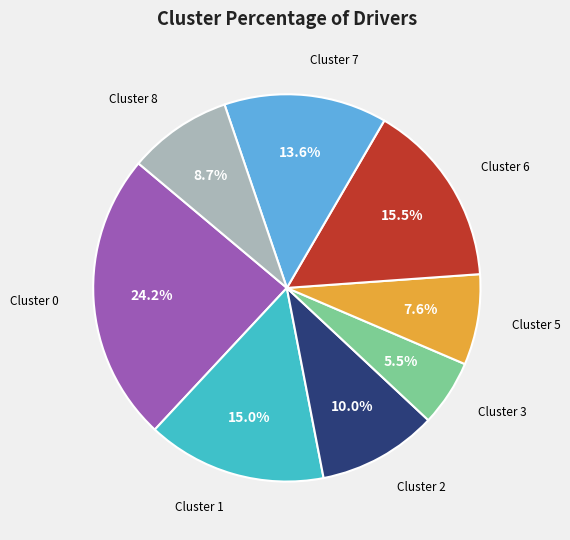

To the nearest percent, what is the difference between the largest and smallest slice percentages?

19%